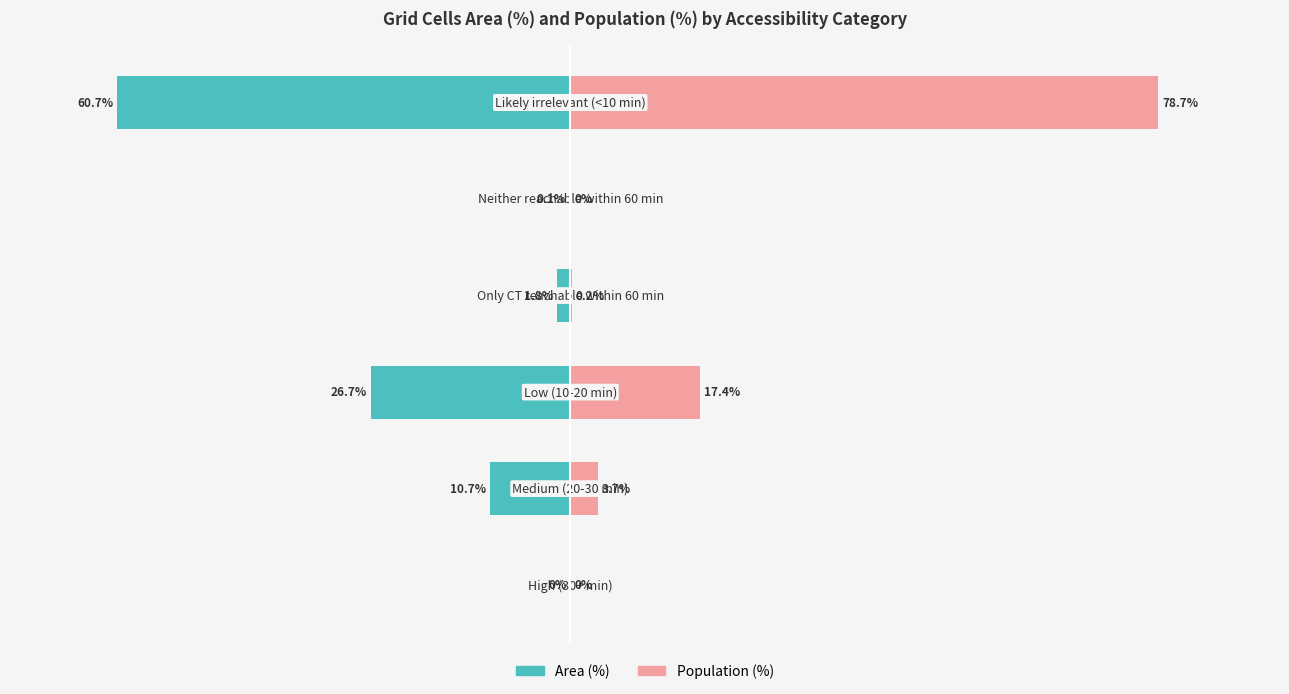

Is the value of Area (%) at 1 greater than the value of Population (%) at 1?

No